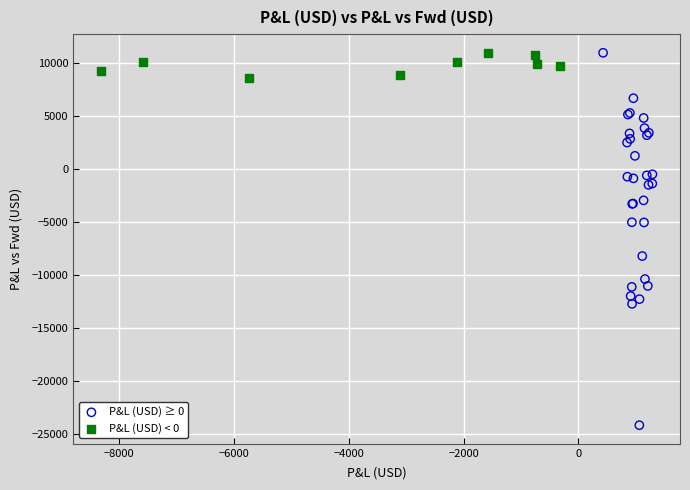

Which series reaches the minimum Y coordinate?

P&L (USD) ≥ 0